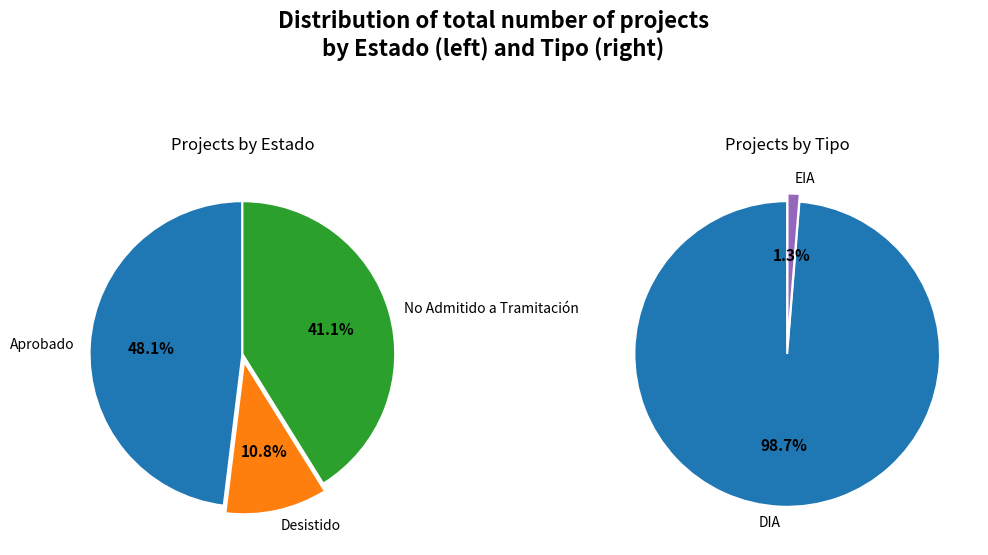

True or false: Desistido accounts for 11% of the total.

True